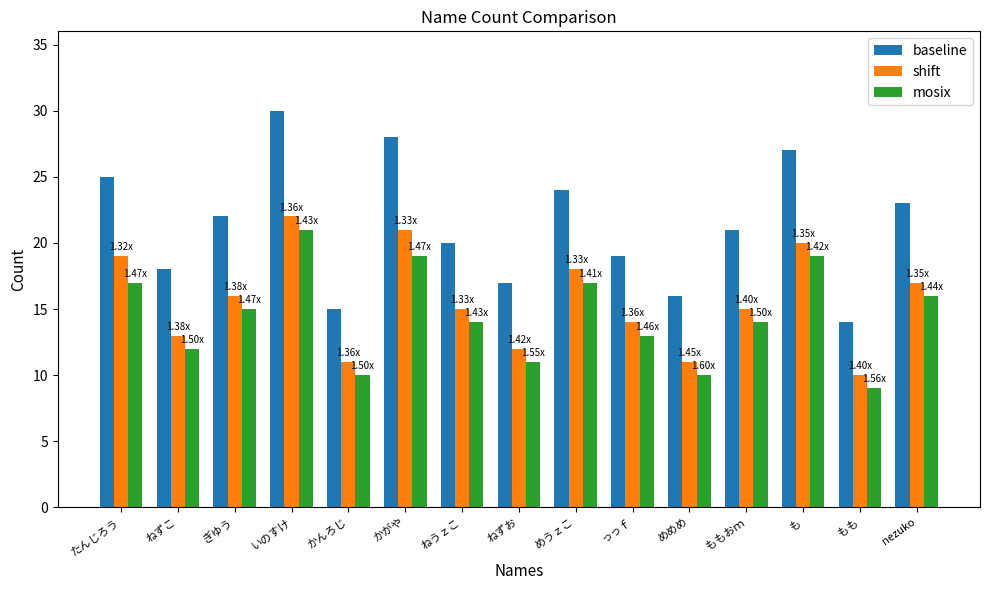

At which label does mosix first exceed 14?

たんじろう